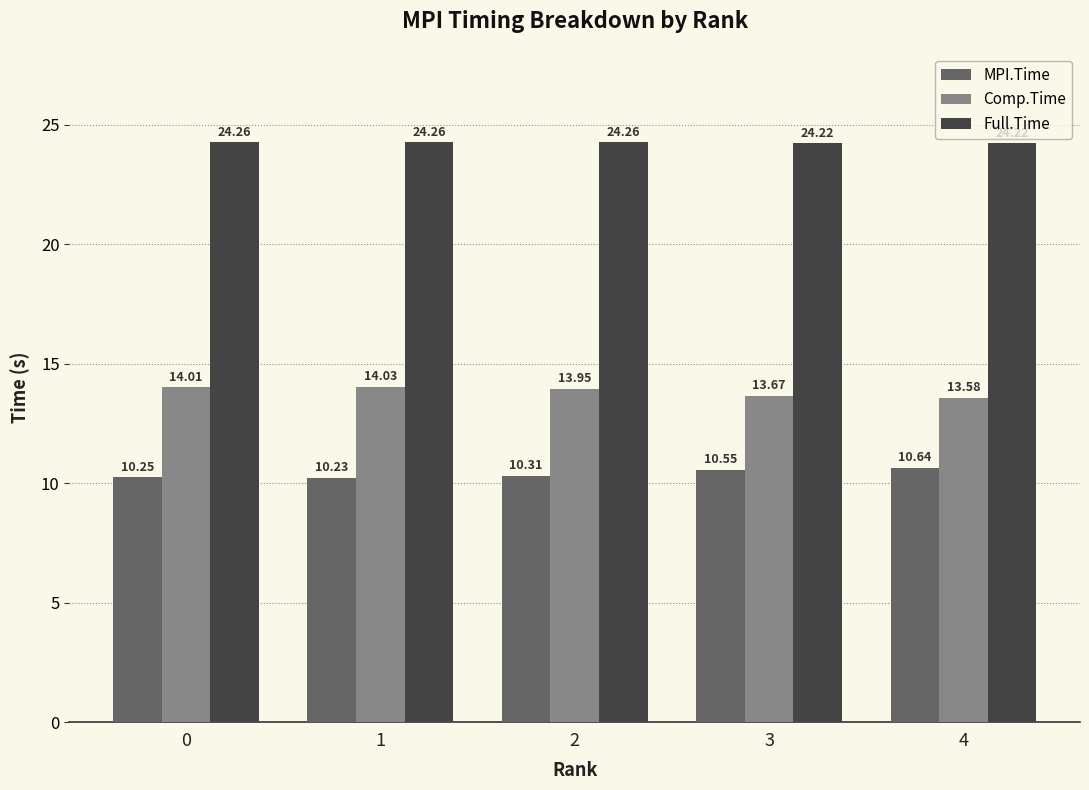

Which category has the highest value in the MPI.Time series?

4